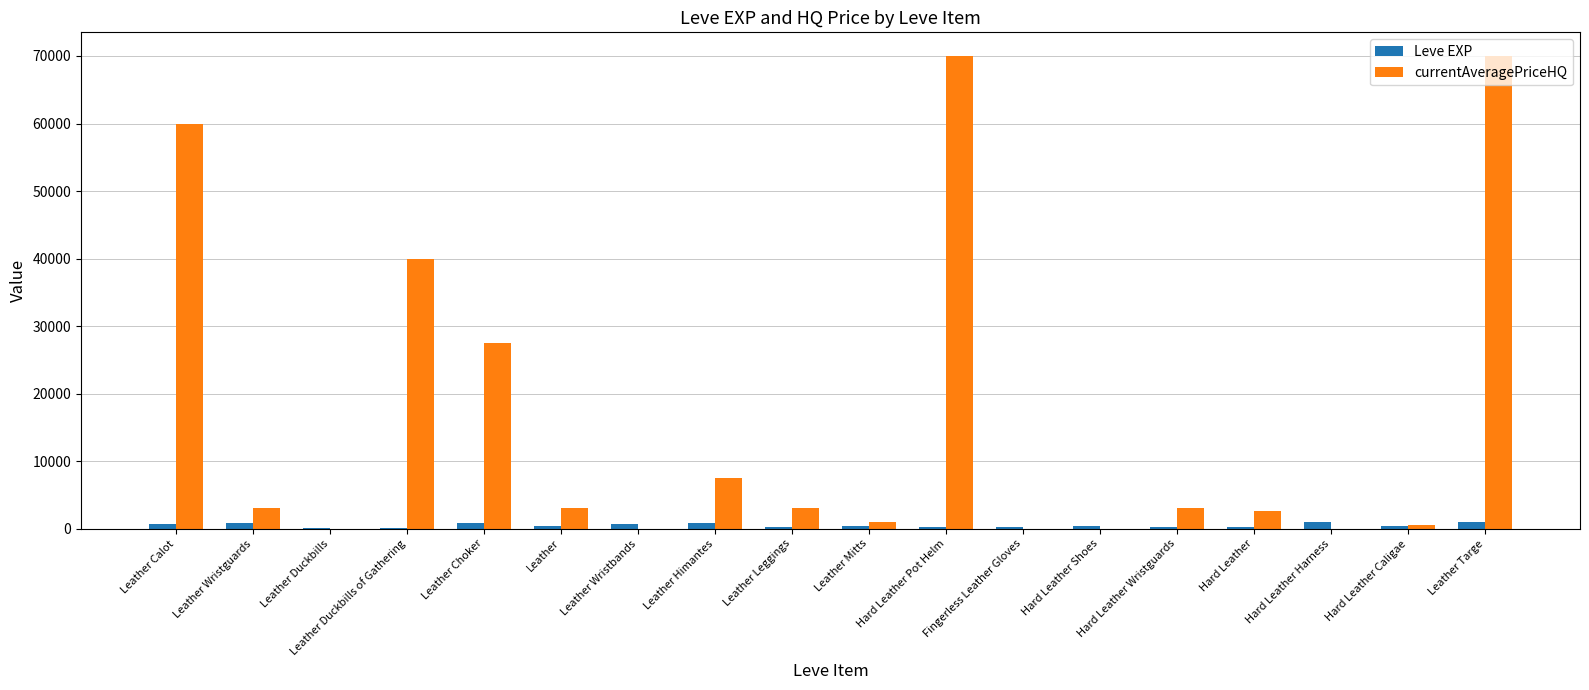

Which series changed the most between Leather Duckbills of Gathering and Hard Leather Harness?

currentAveragePriceHQ